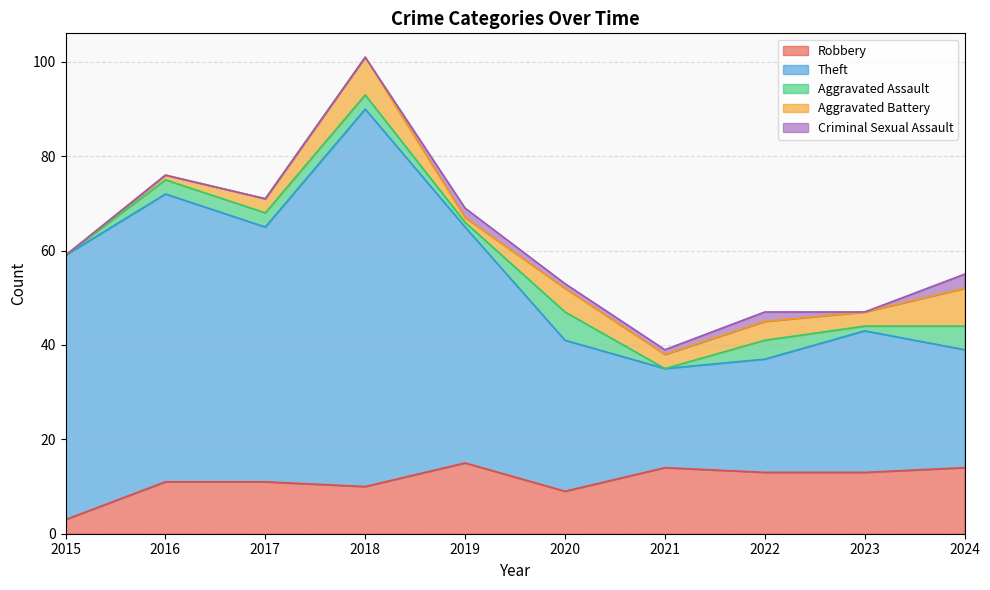

What is the total value across all series at 2019?

69